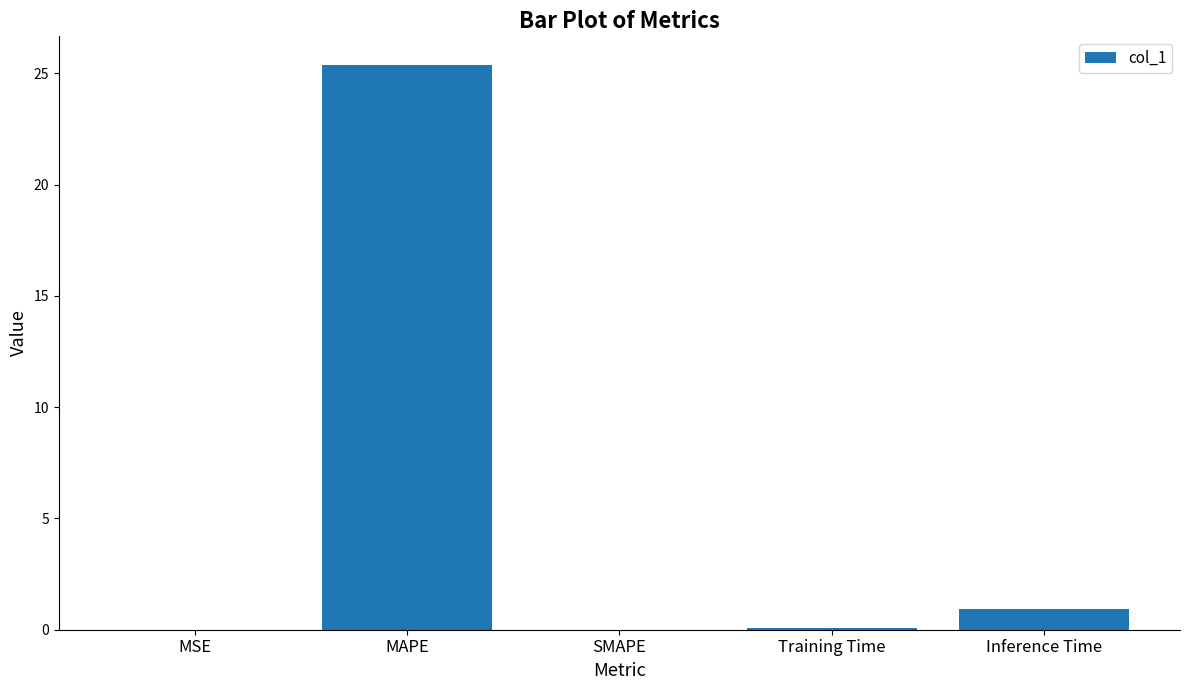

Where is the data nearest to the value 12?

Inference Time